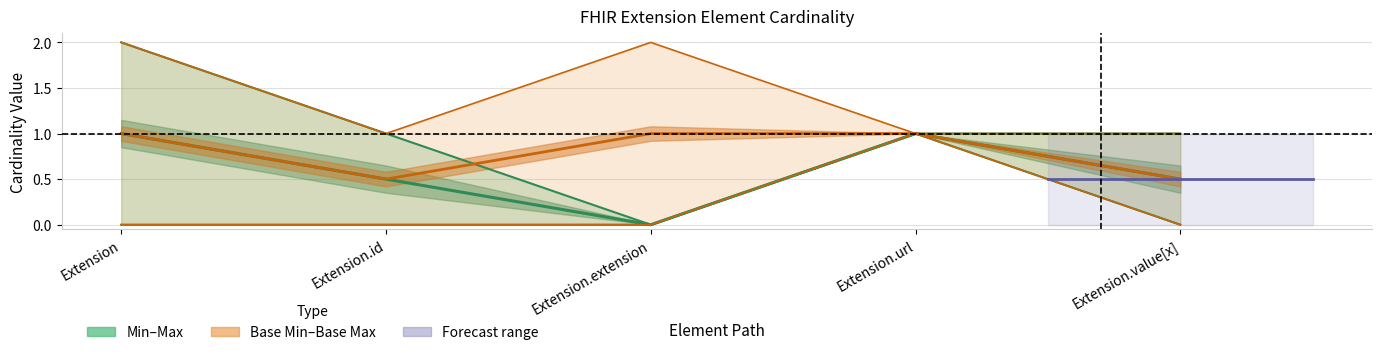

The Min–Max (green) series shows 1.0 at Extension.url. True or false?

True